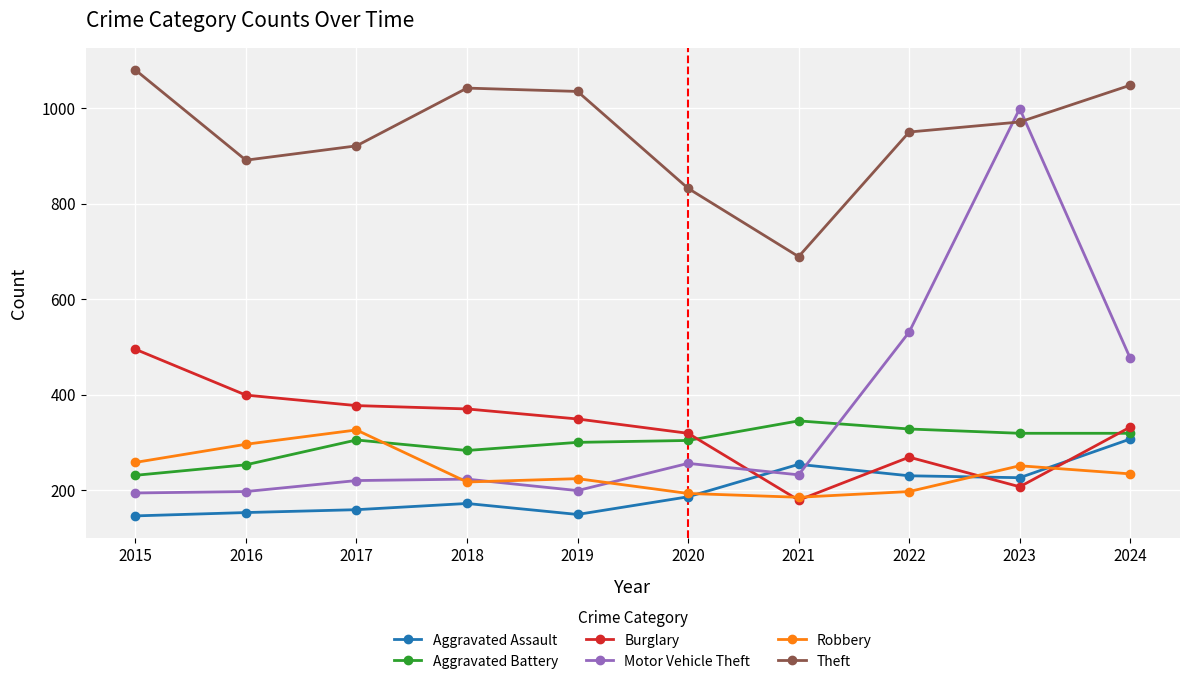

True or false: Burglary has more than 0 points higher than both neighbors.

True